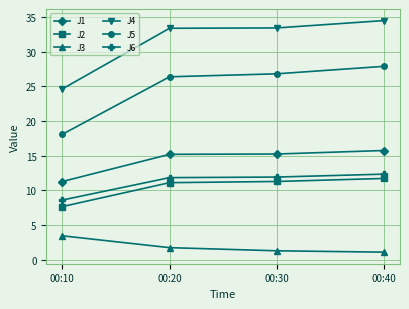

Is it true that J1 equals 9.9 at 00:30?

False